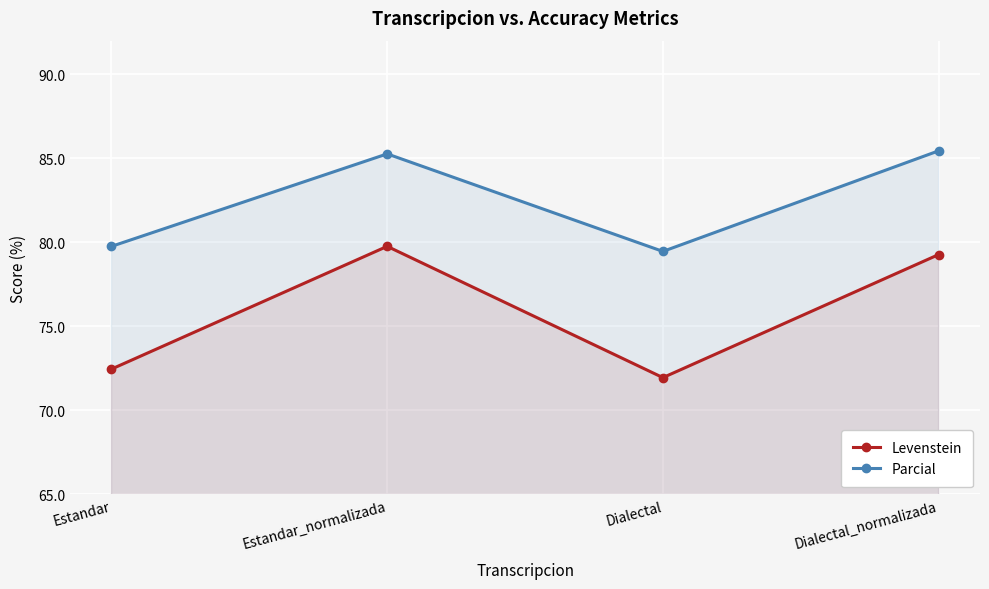

At how many categories does at least one series exceed 80?

2